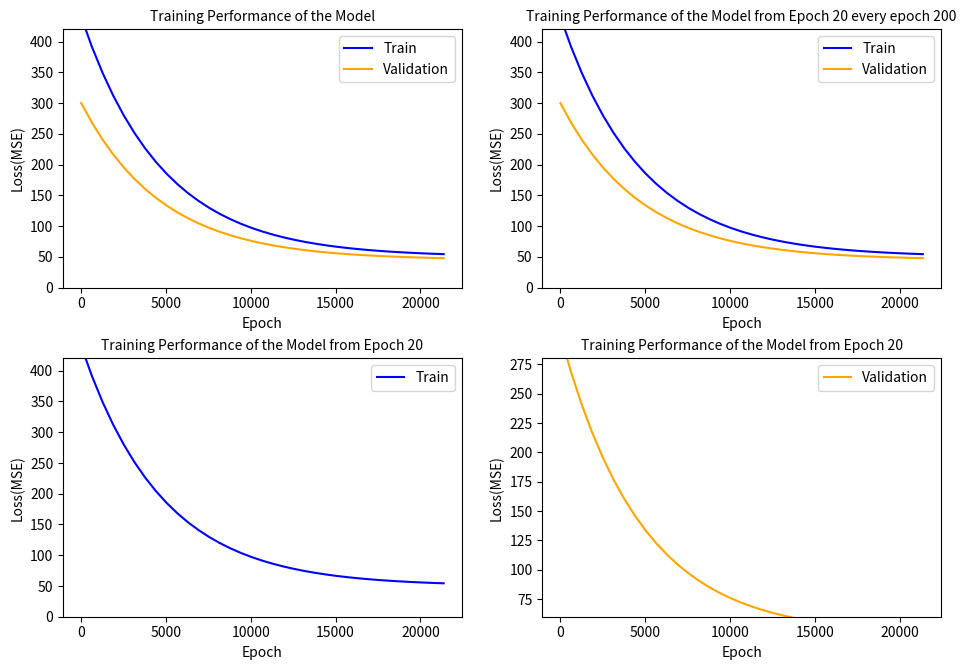

What is the maximum value shown in the chart?

440.0